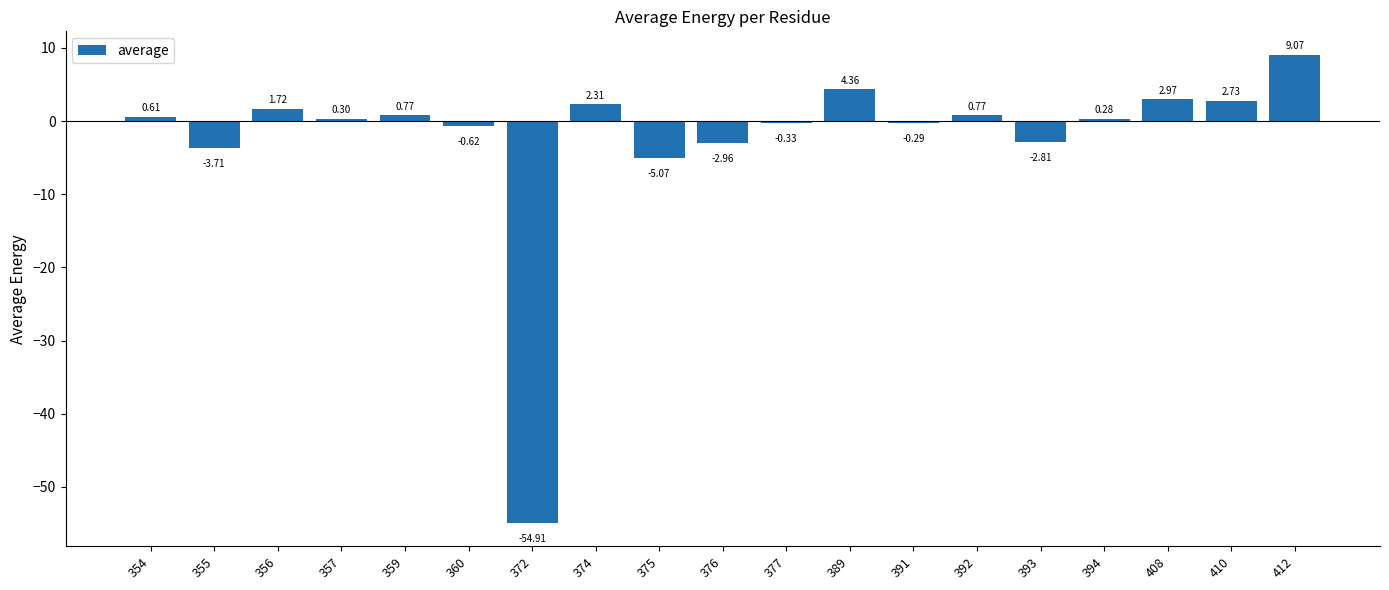

Which has a higher value, 377 or 376?

377